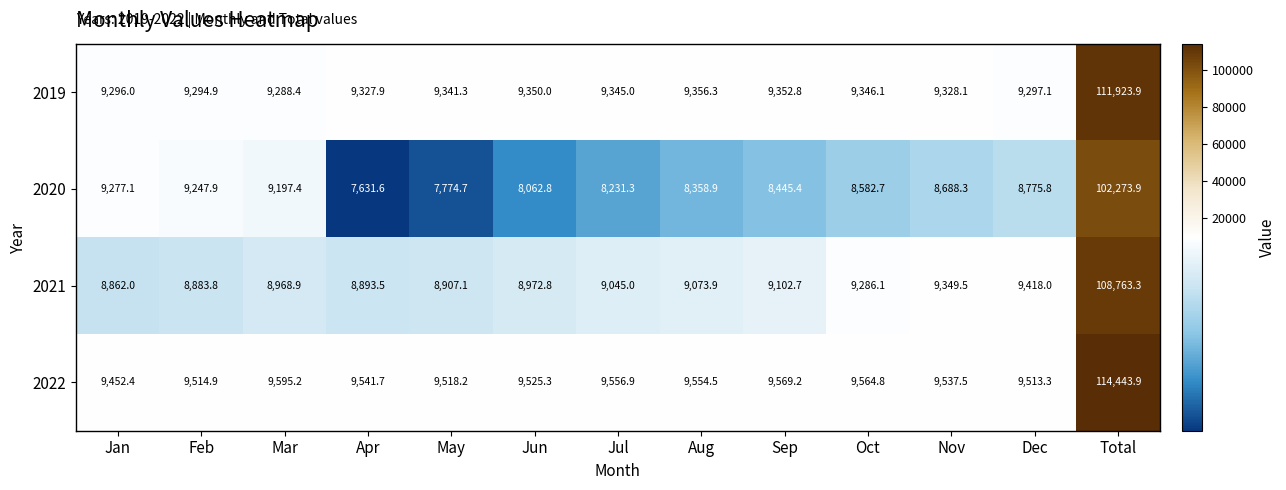

At which label is 2020 closest to 54952?

Jan